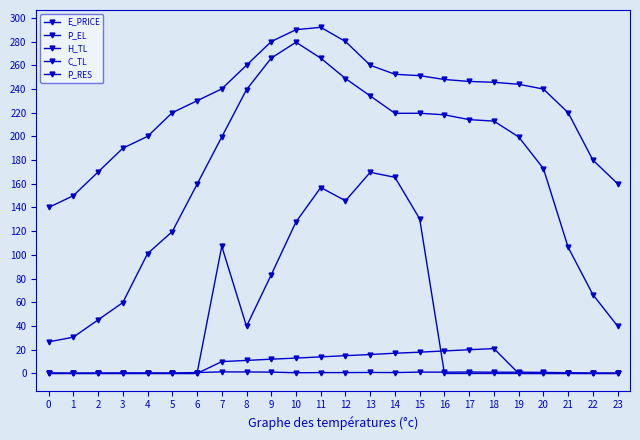

Does the chart display data point markers on the line(s)?

Yes